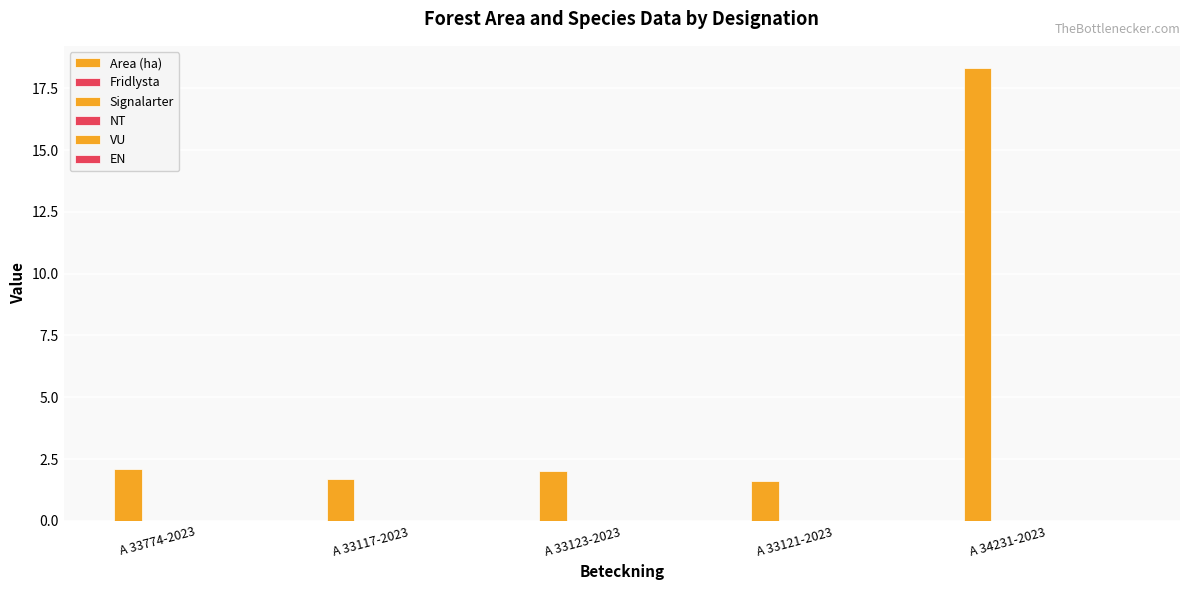

How many series are shown in this chart?

1